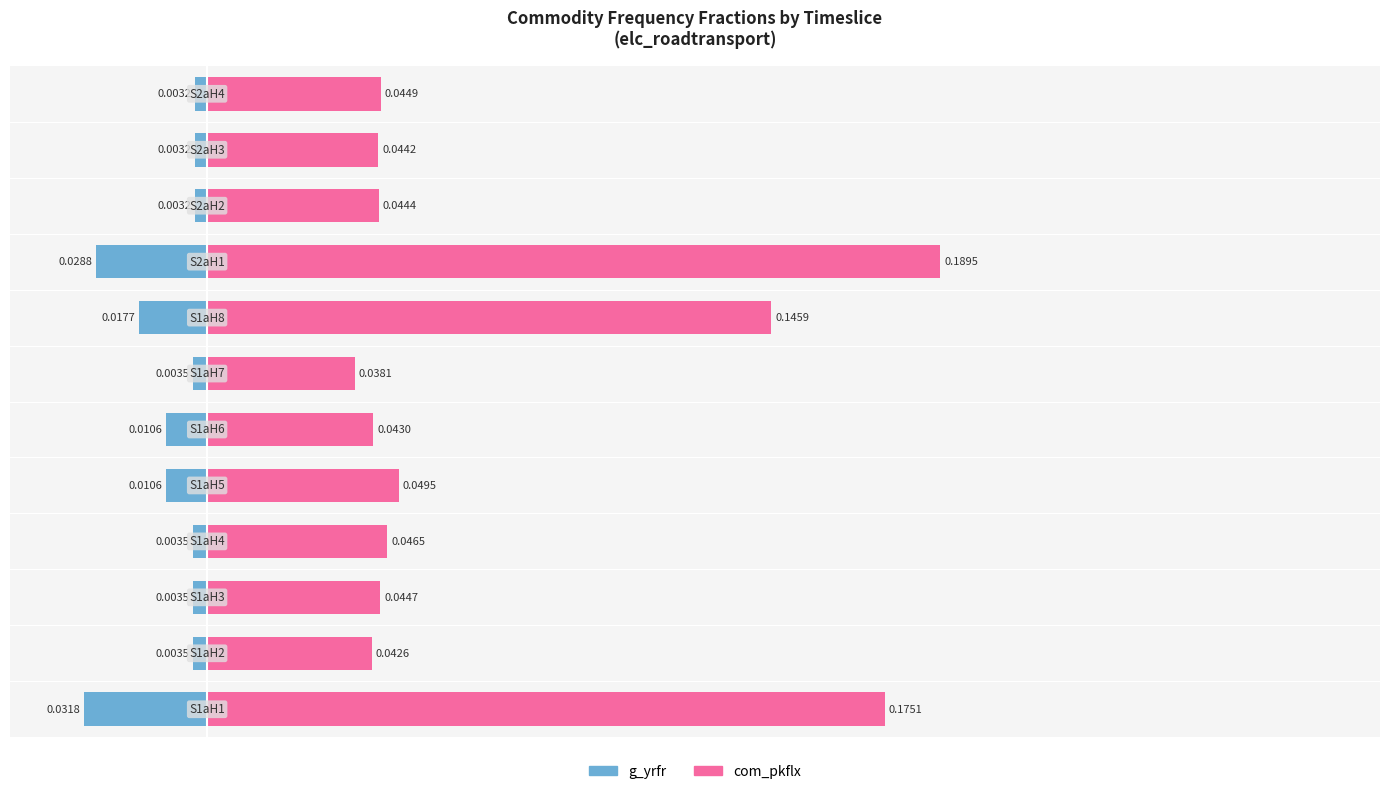

Rank the series at 0.25 from highest to lowest value.

com_pkflx, g_yrfr